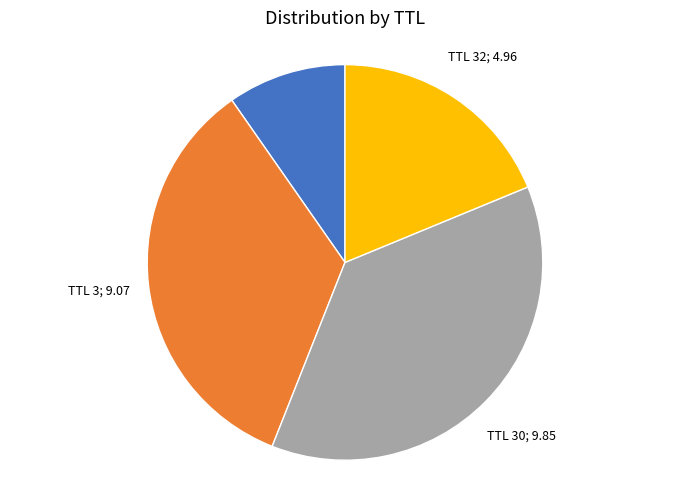

Is there a majority slice in this chart?

No